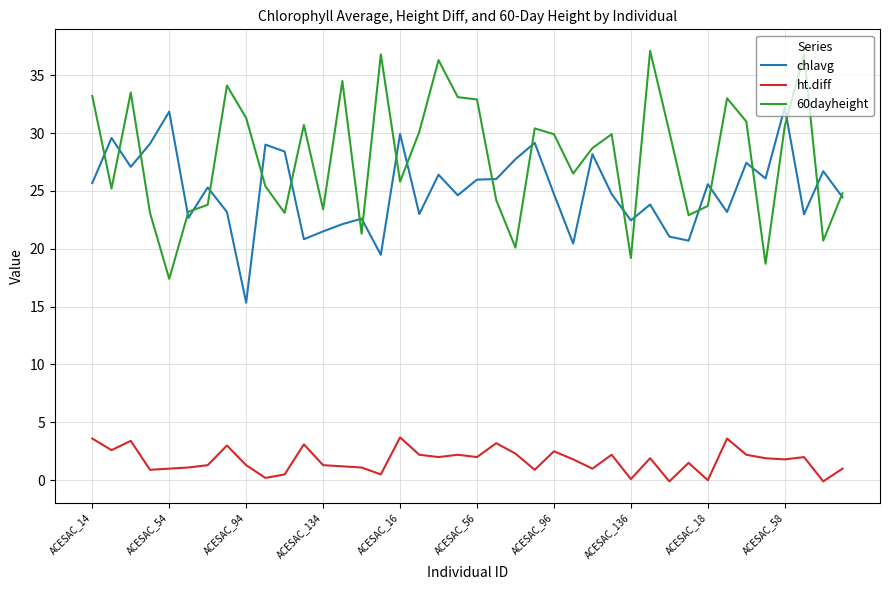

Which series has the largest total across all categories?

60dayheight